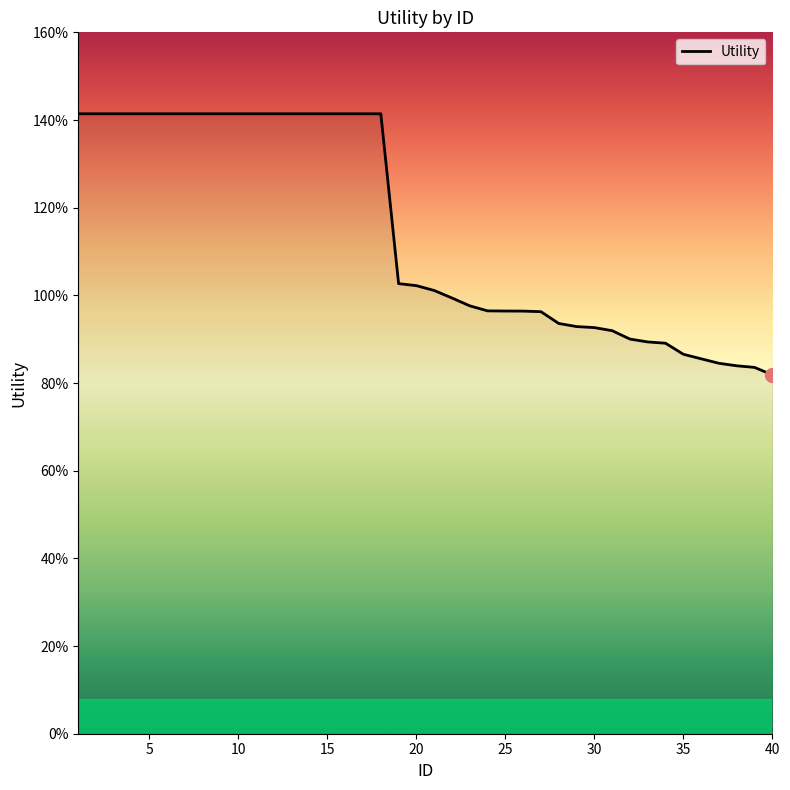

Does the chart have visible grid lines?

No